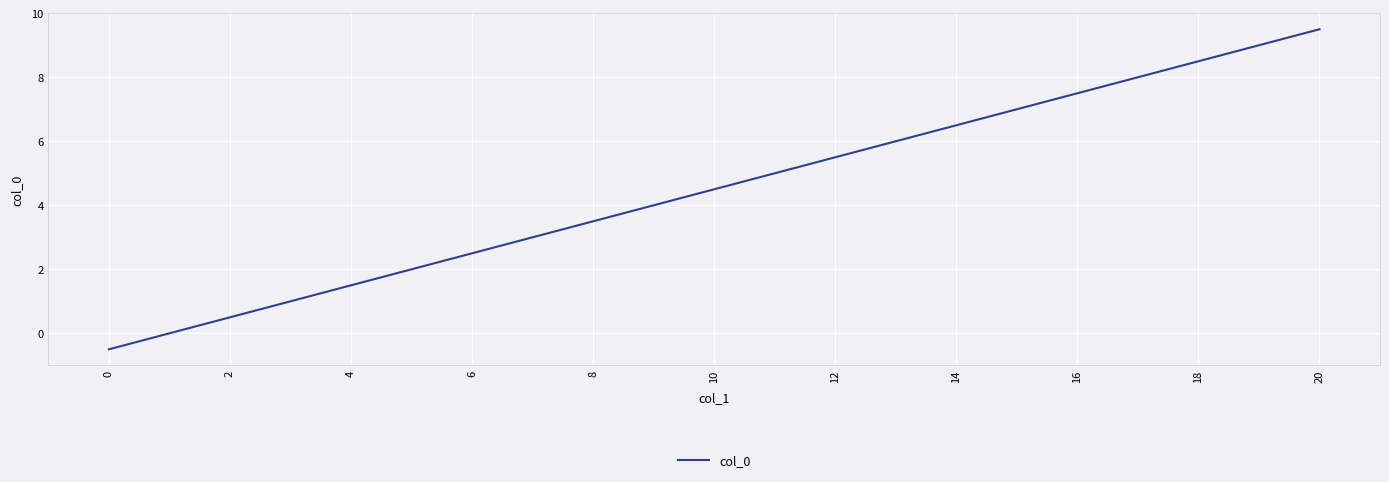

Reading left to right, what are all the values shown in this chart?

-0.5	0.5	1.5	2.5	3.5	4.5	5.5	6.5	7.5	8.5	9.5